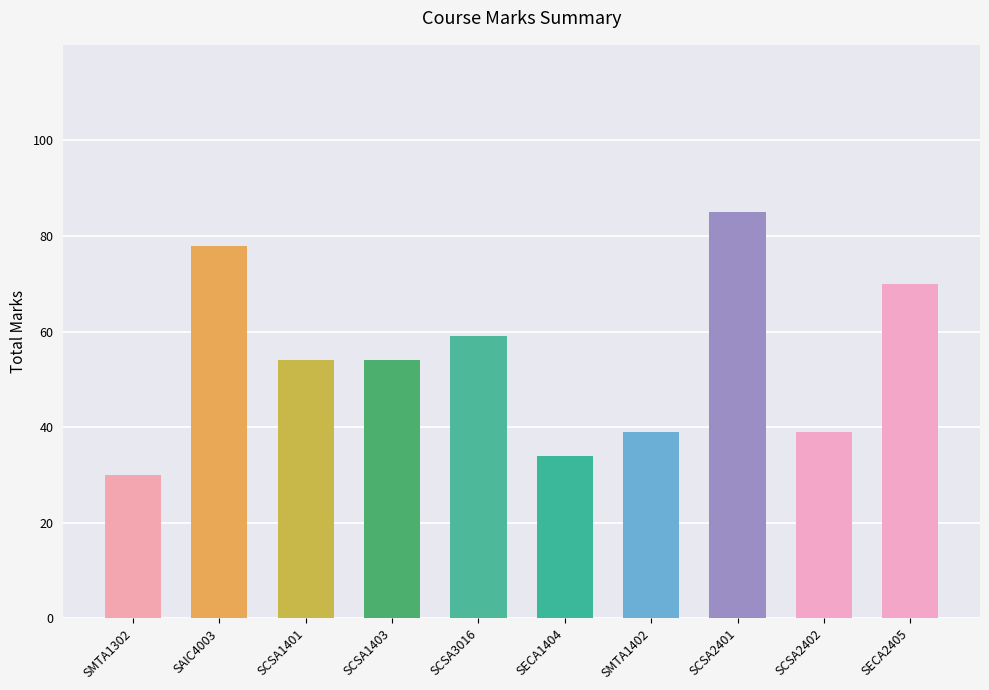

What is the smallest value displayed?

30